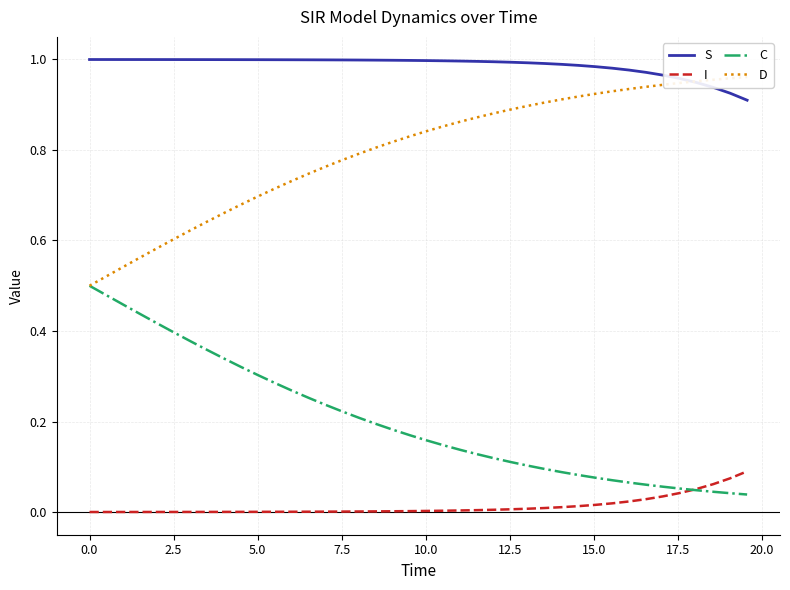

Does the chart have visible grid lines?

Yes